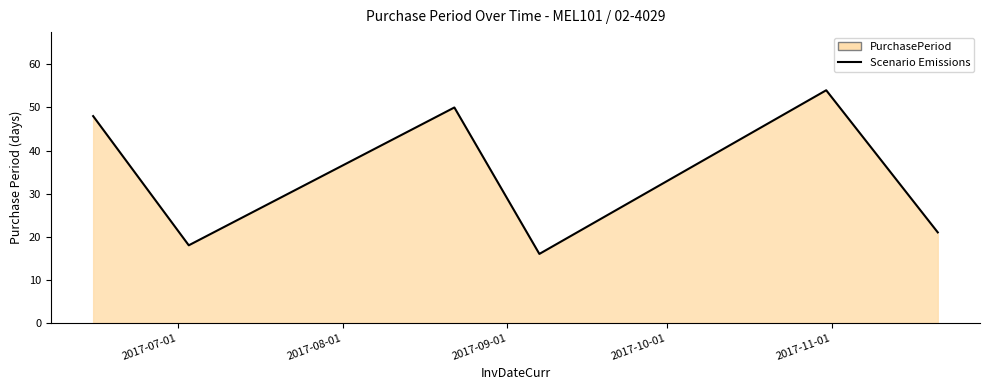

What is the smallest value displayed?

16